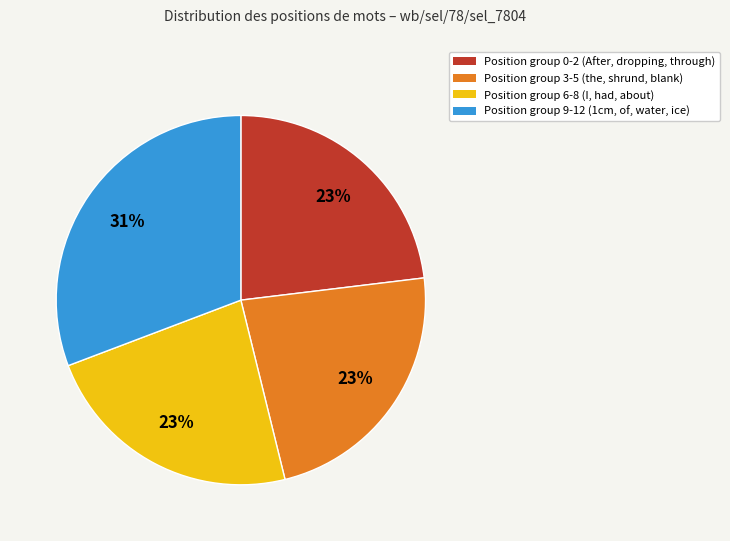

To the nearest percent, what is the difference between the largest and smallest slice percentages?

8%